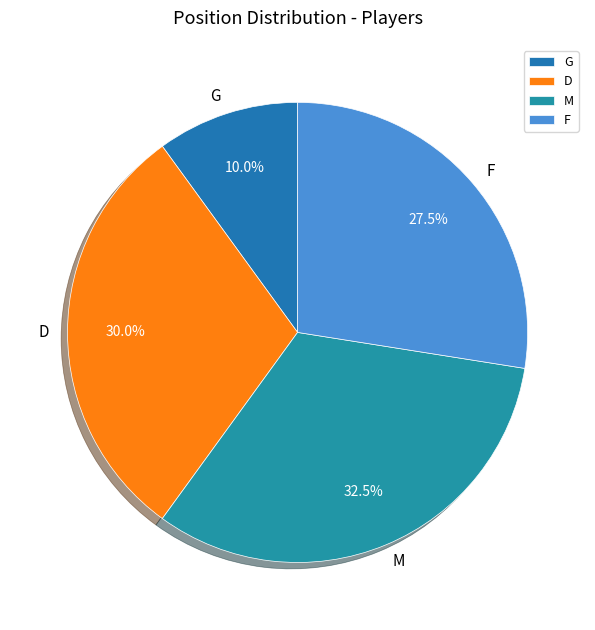

Which slice is the smallest?

G